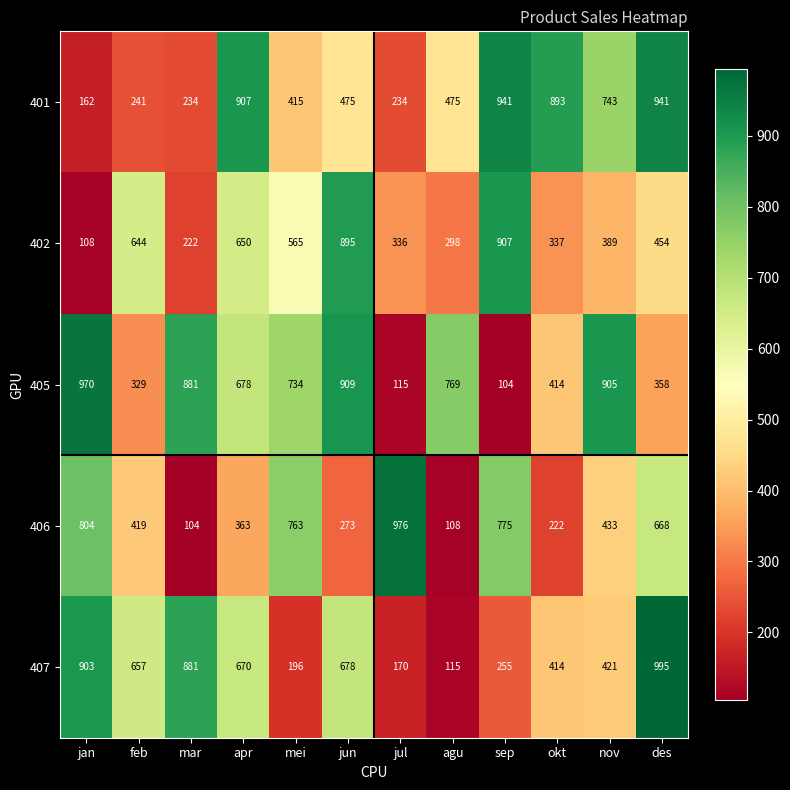

How many values in the 407 series are below 657?

6